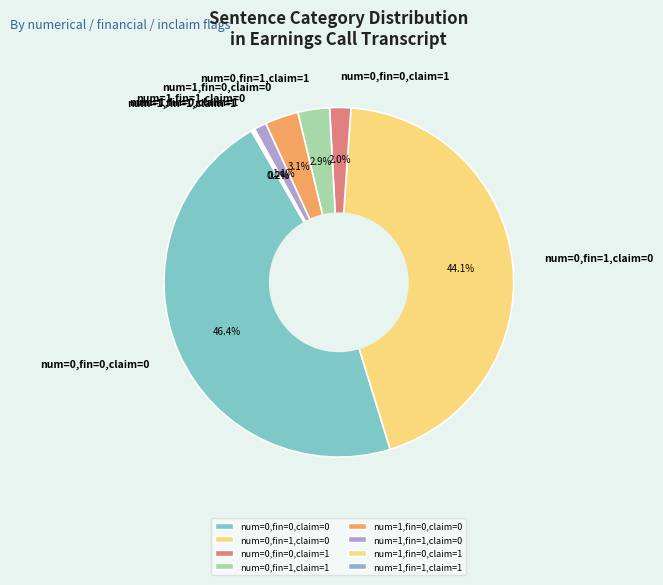

What is the total percentage of num=0,fin=0,claim=1 and num=0,fin=0,claim=0?

48.4%